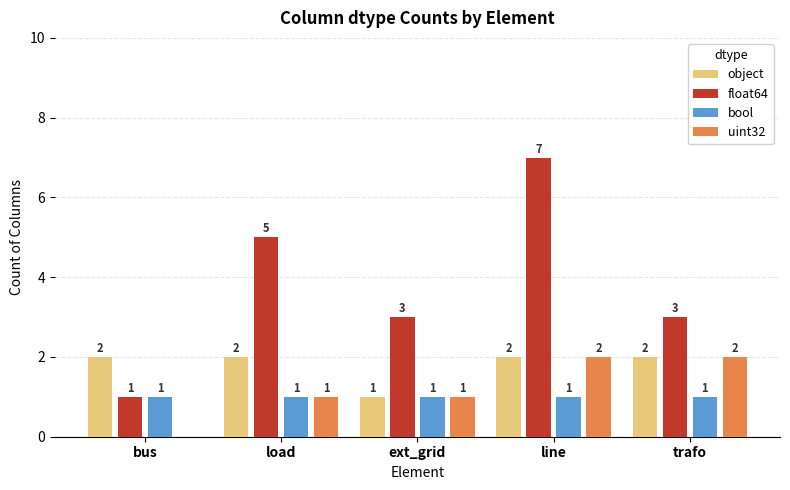

What is the sum of all uint32 values?

6